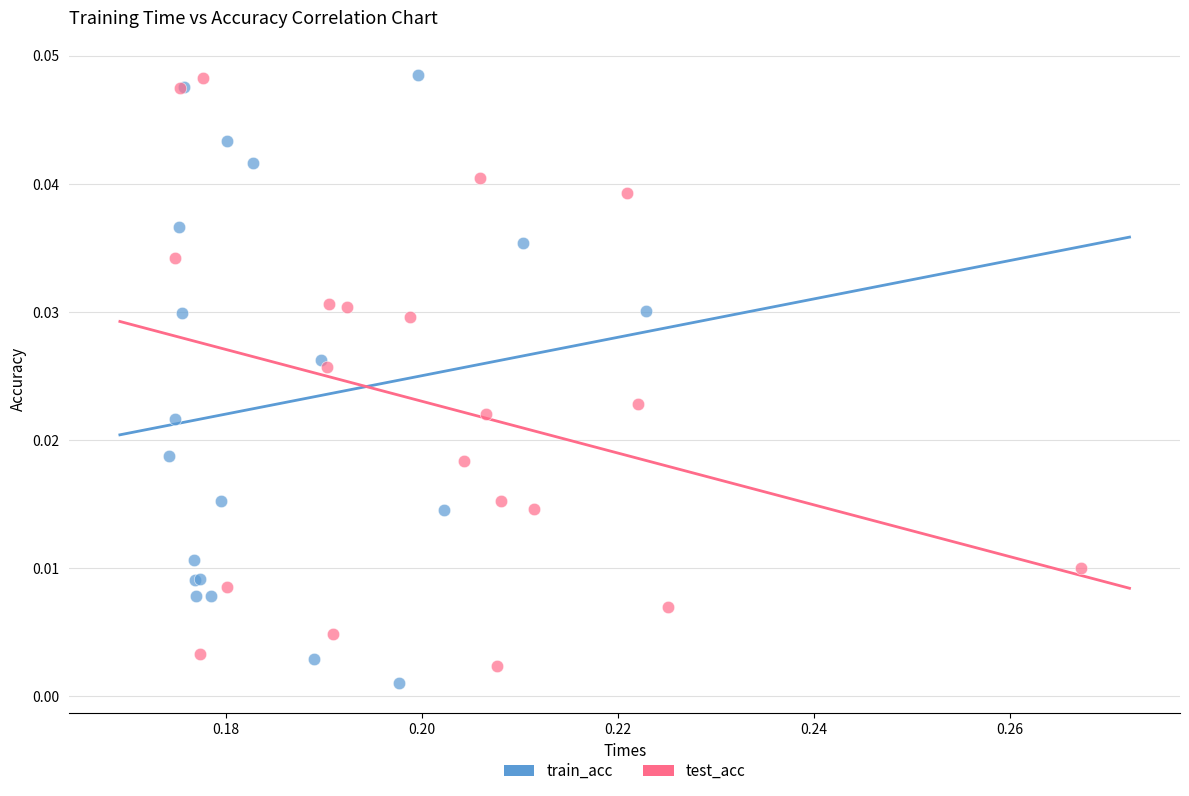

What are all the series names shown in the legend?

train_acc, test_acc